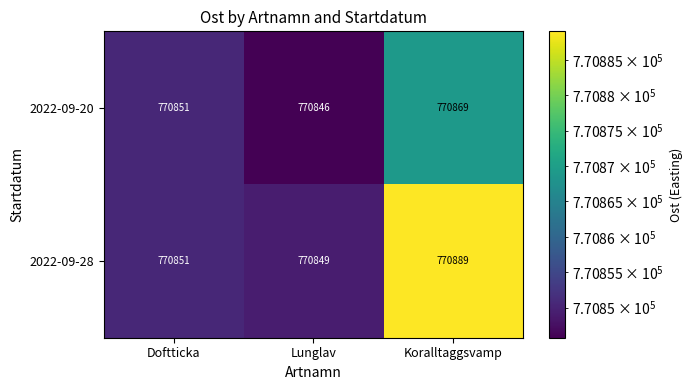

What is the total value across all series at Koralltaggsvamp?

1541758